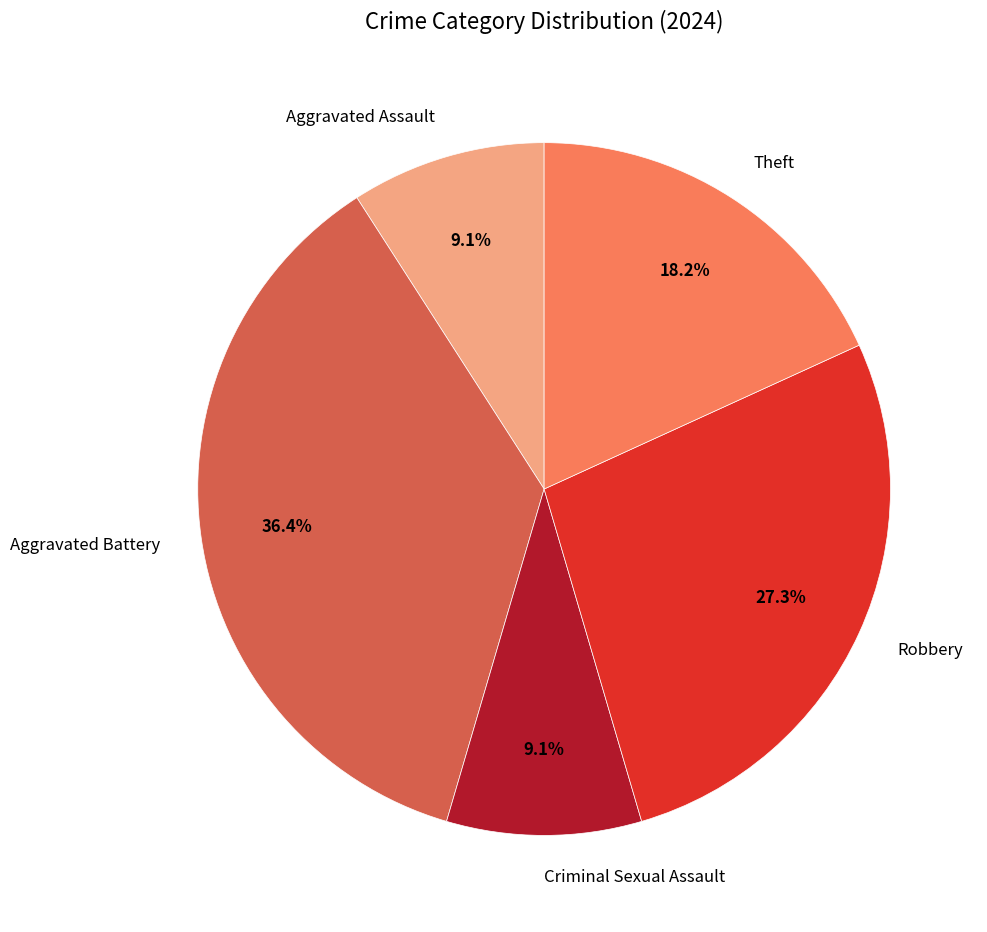

Does any single category account for the majority?

No